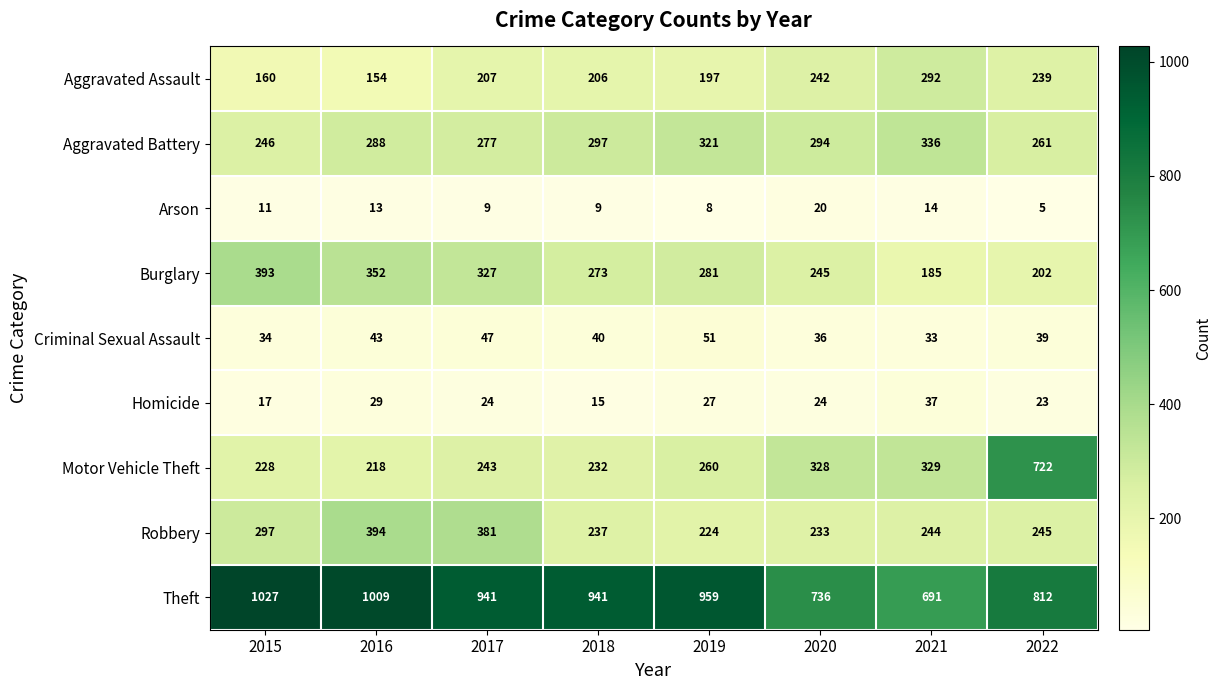

Between 2017 and 2018, which series saw the biggest shift?

Robbery